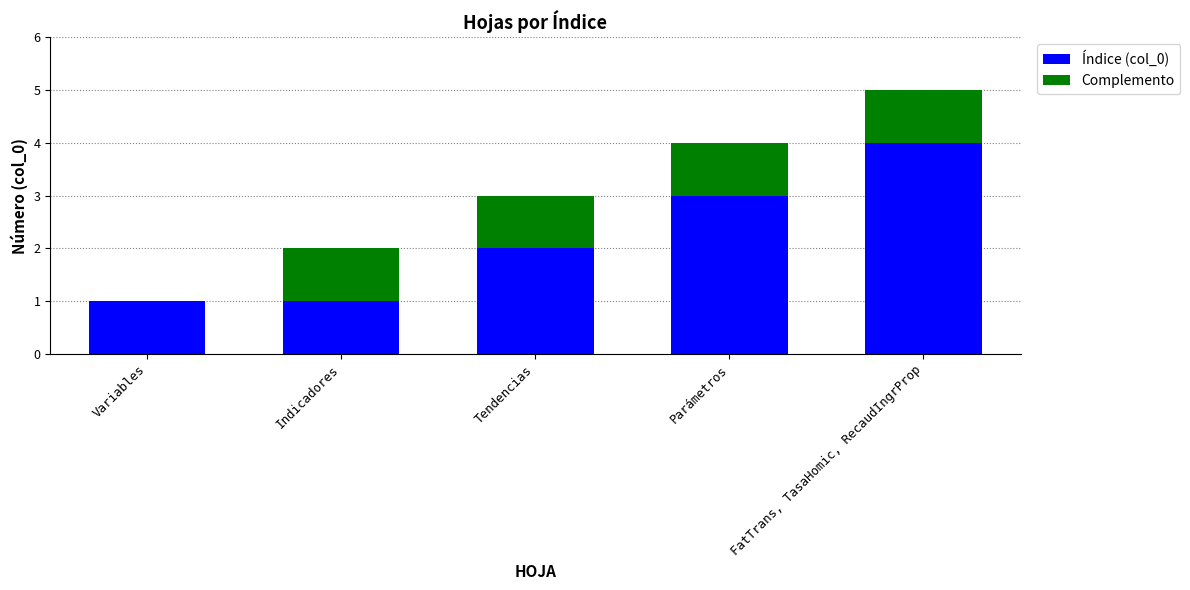

Are the bars grouped side by side (vs. stacked)?

No